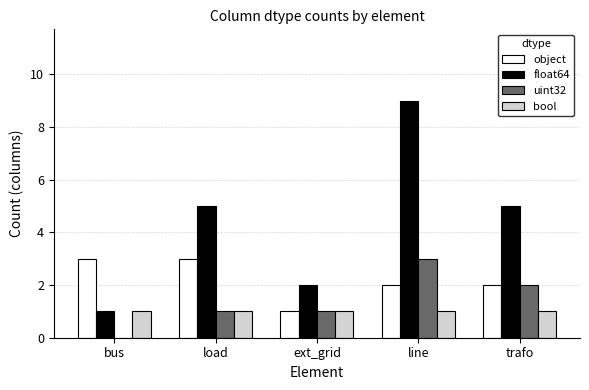

What is the sum of all uint32 values?

7